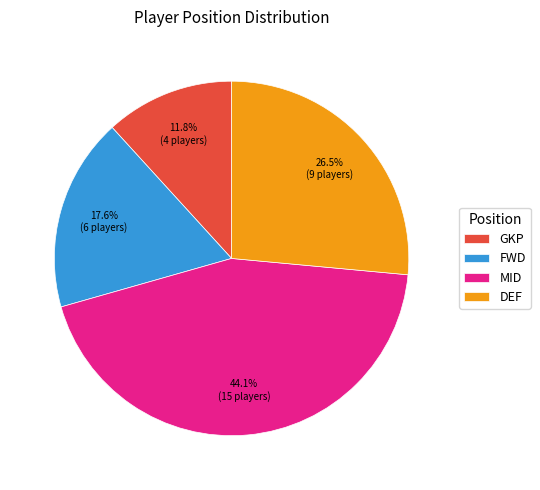

Is there any slice that represents more than half of the pie?

No